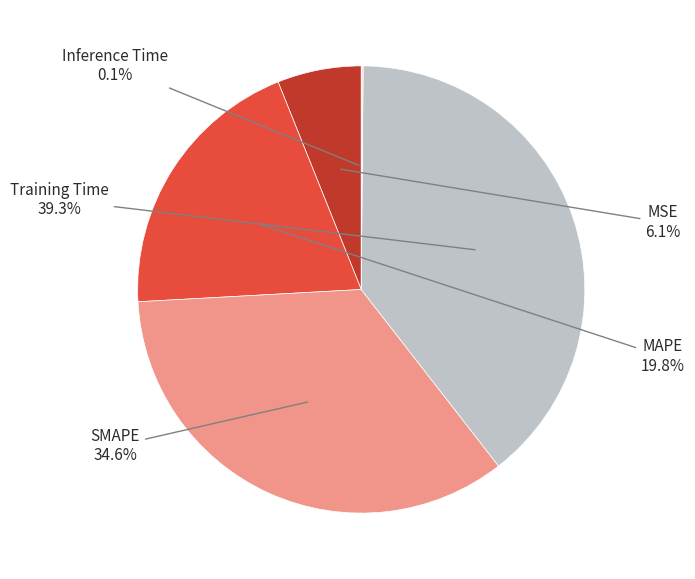

Does any single category account for the majority?

No